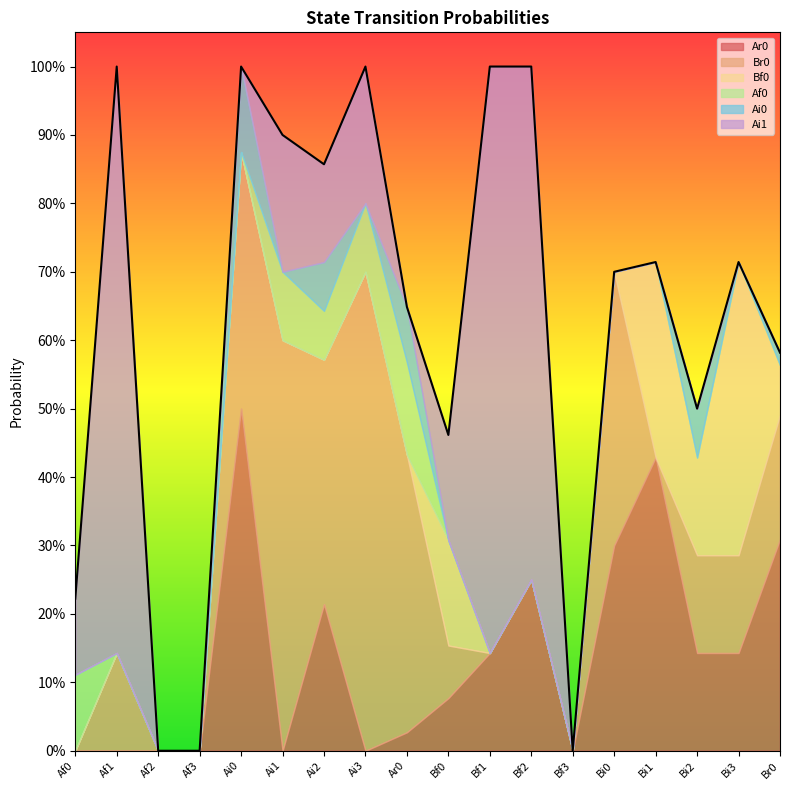

At which category is the sum across all series the highest?

Ai0